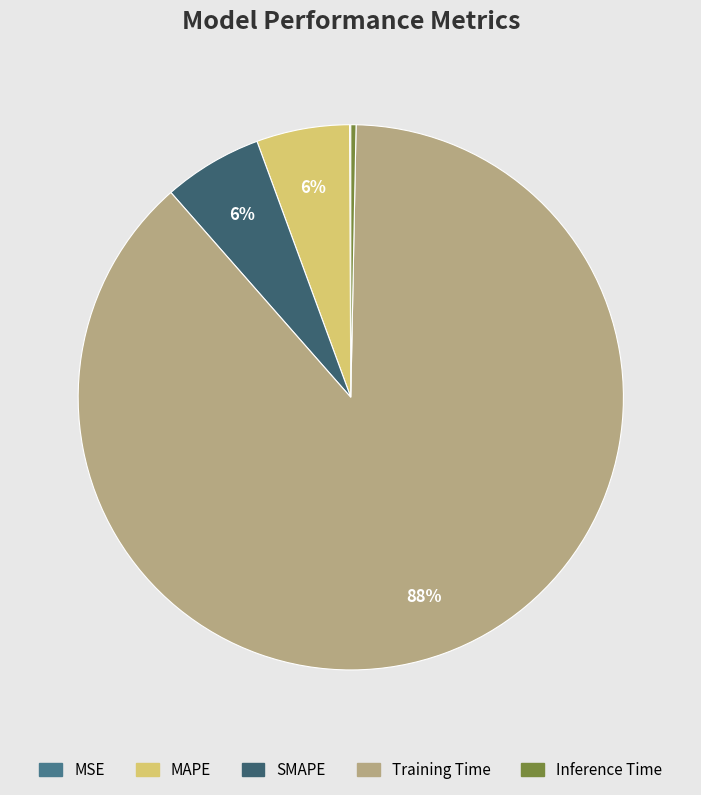

Rank the categories by value from lowest to highest.

MSE, Inference Time, MAPE, SMAPE, Training Time